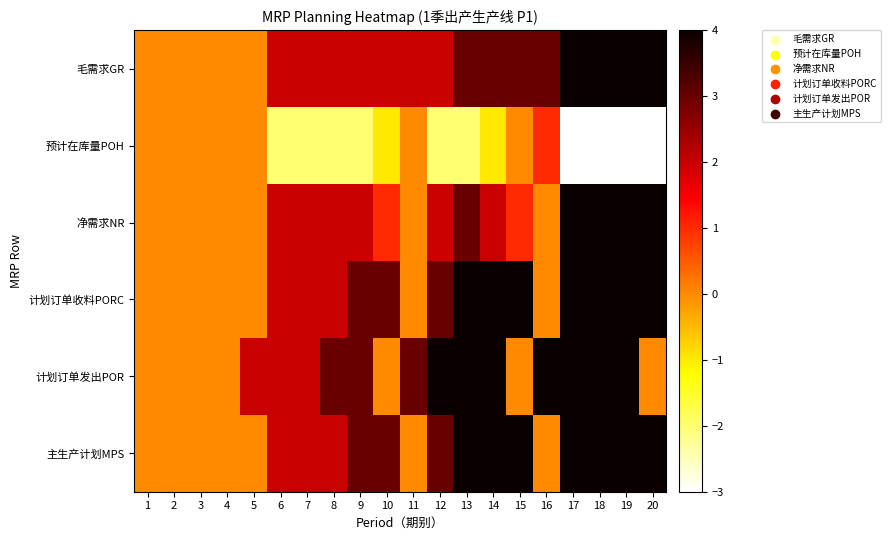

Count the number of data series in this chart.

6